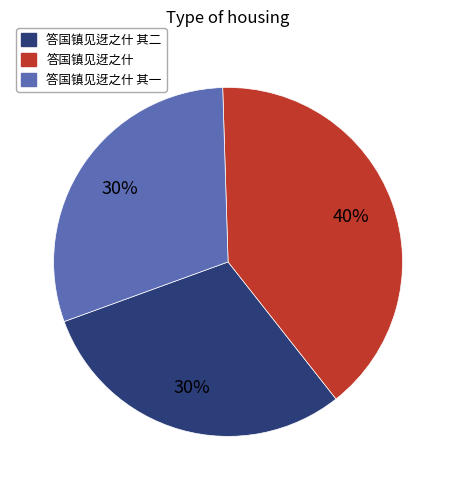

Between 答国镇见迓之什 and 答国镇见迓之什 其一, which is larger?

答国镇见迓之什